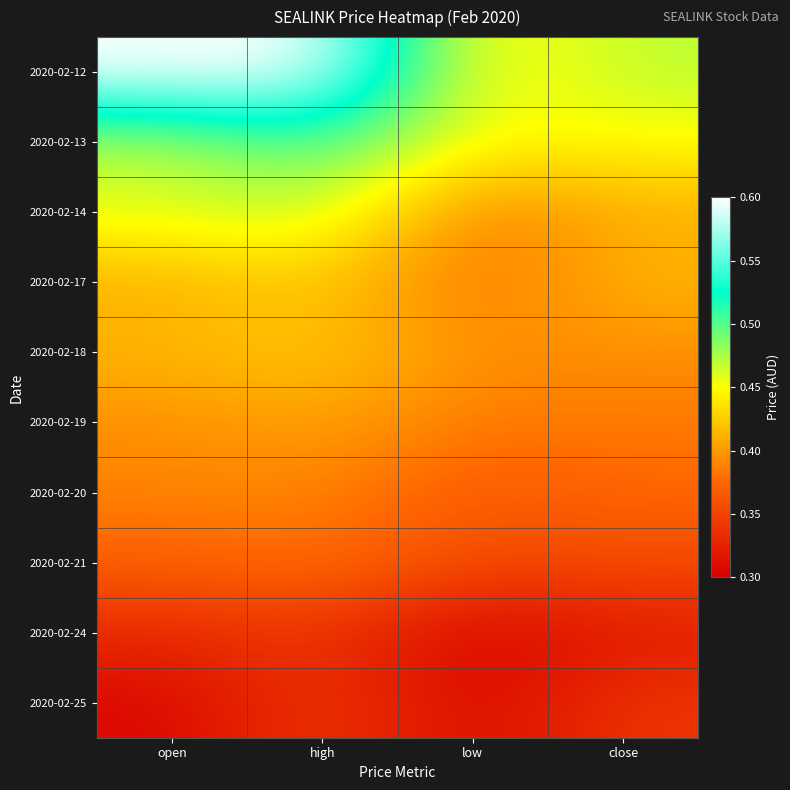

At how many categories does at least one series exceed 0?

4